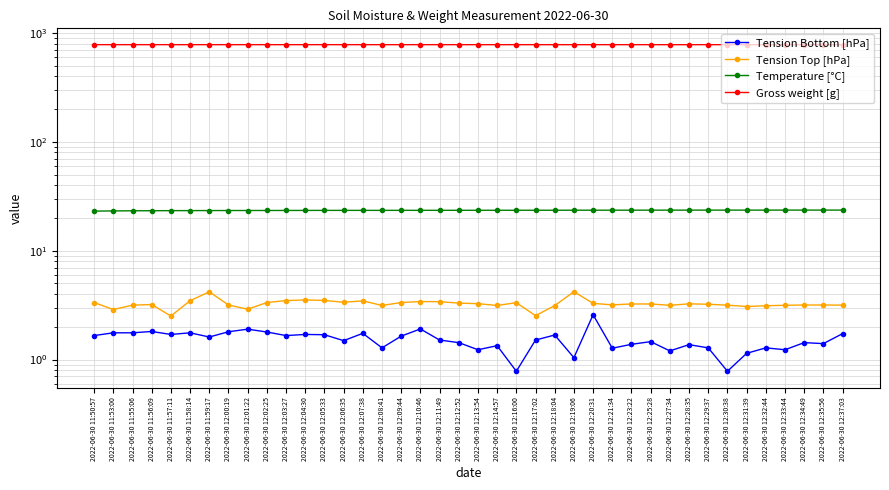

What is the label of the 28th point from the right?

2022-06-30 12:05:33